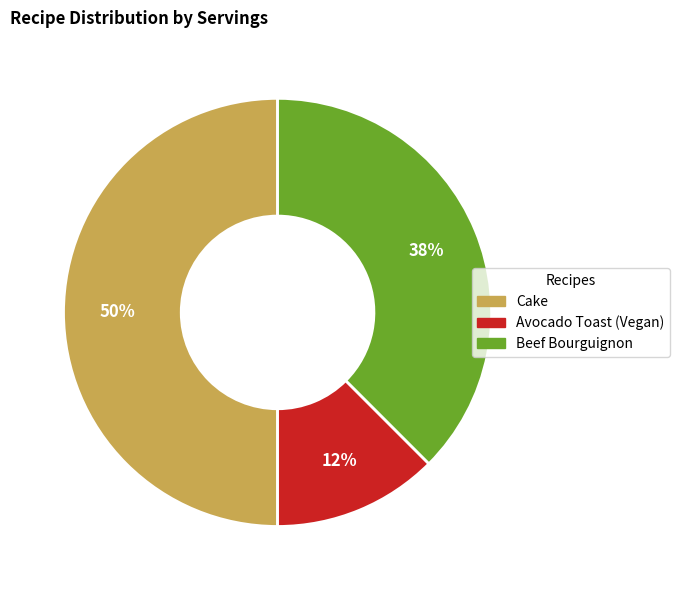

Which slice is the largest?

Cake